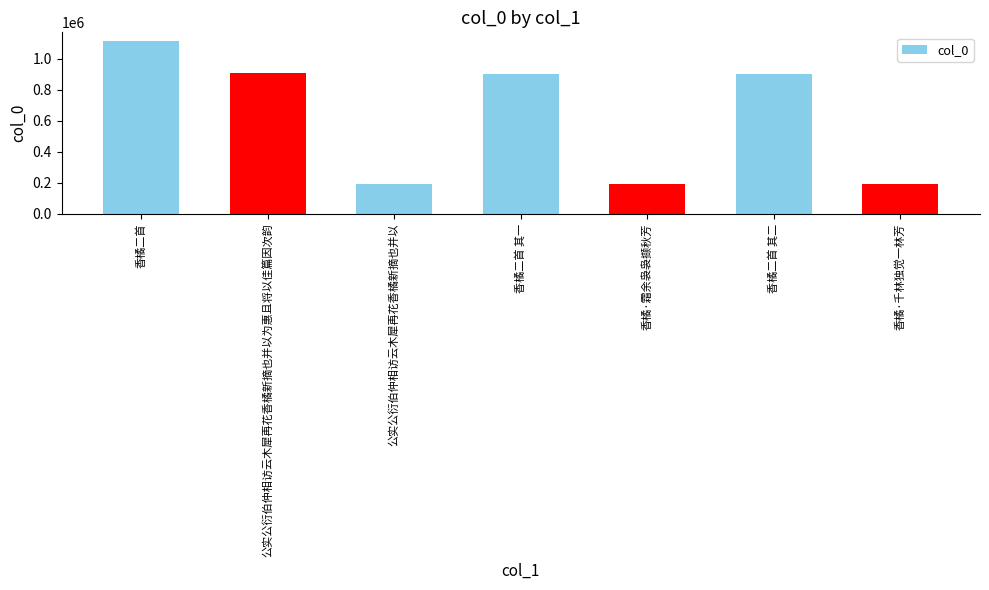

Which has a higher value, 香橘·霜余袅袅撷秋芳 or 香橘二首 其一?

香橘二首 其一